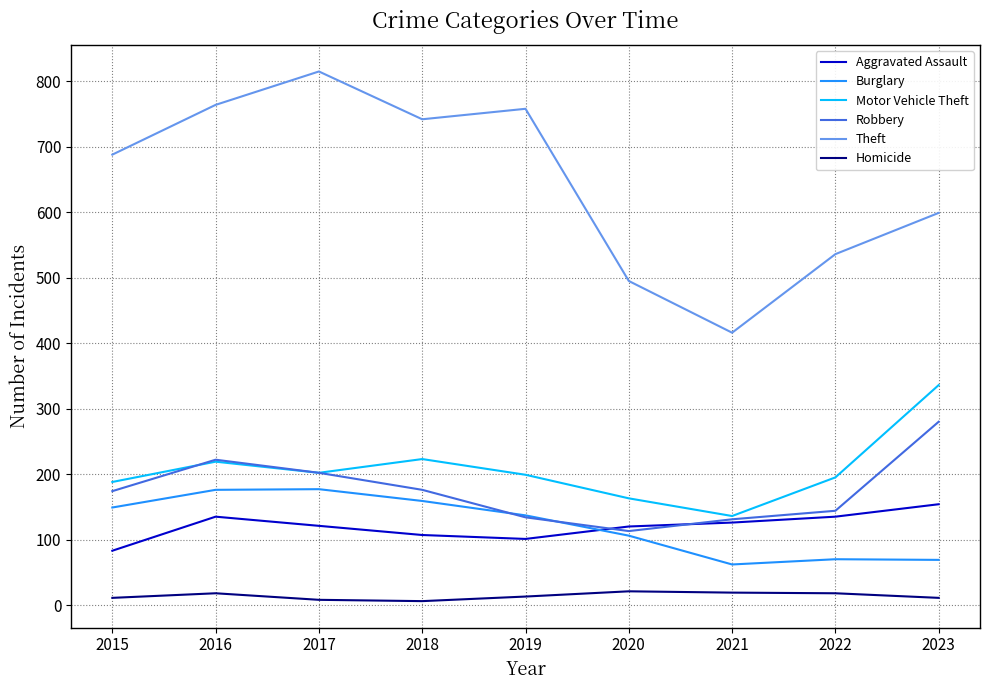

Is the value of Motor Vehicle Theft at 2021 greater than the value of Robbery at 2020?

Yes